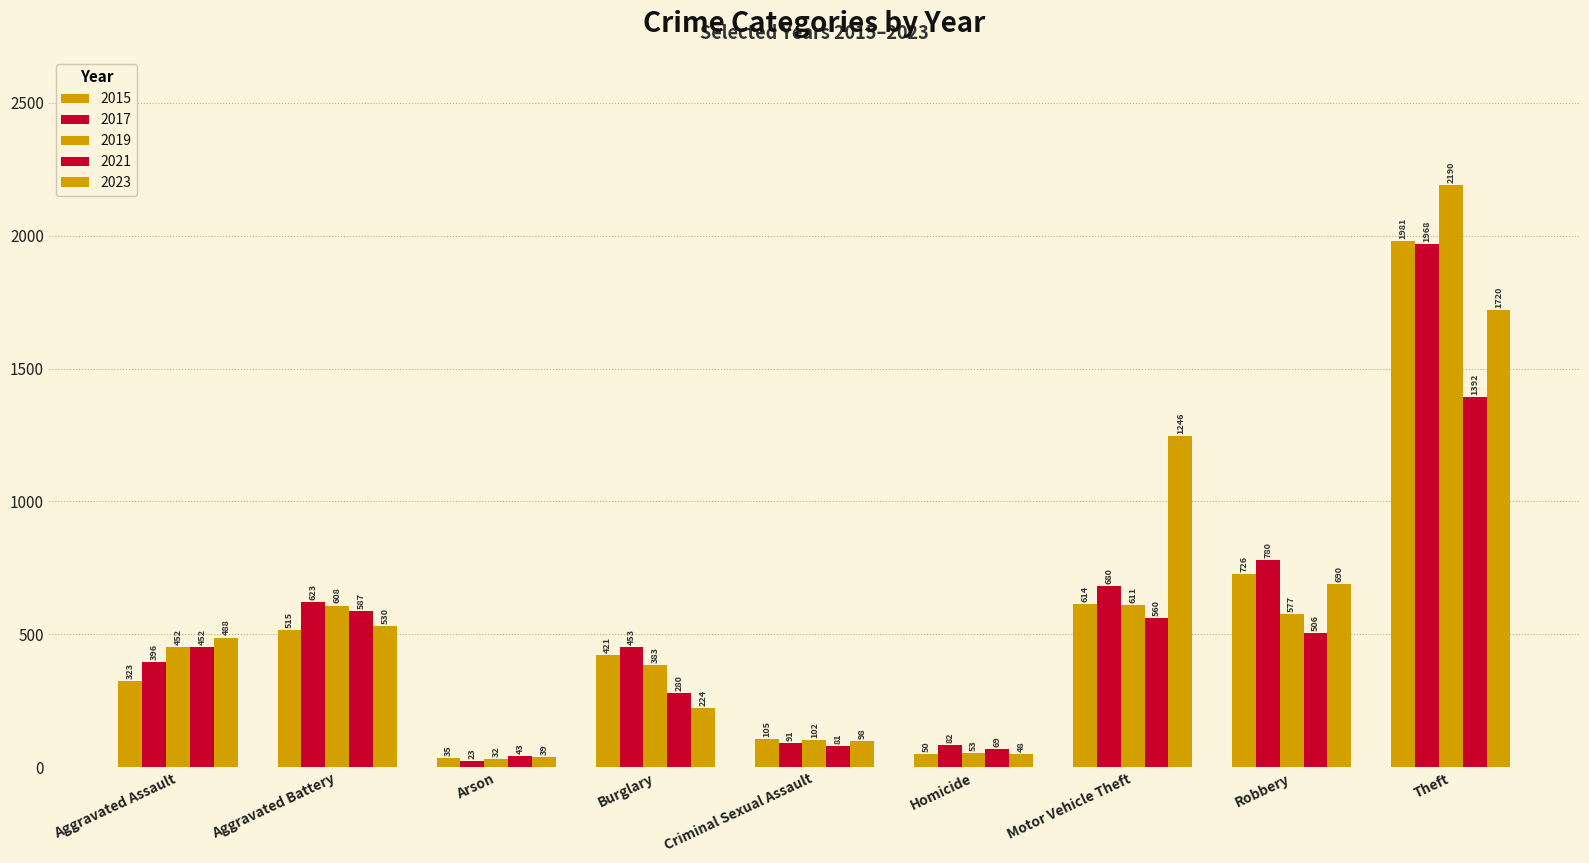

How many distinct data groups are displayed?

5